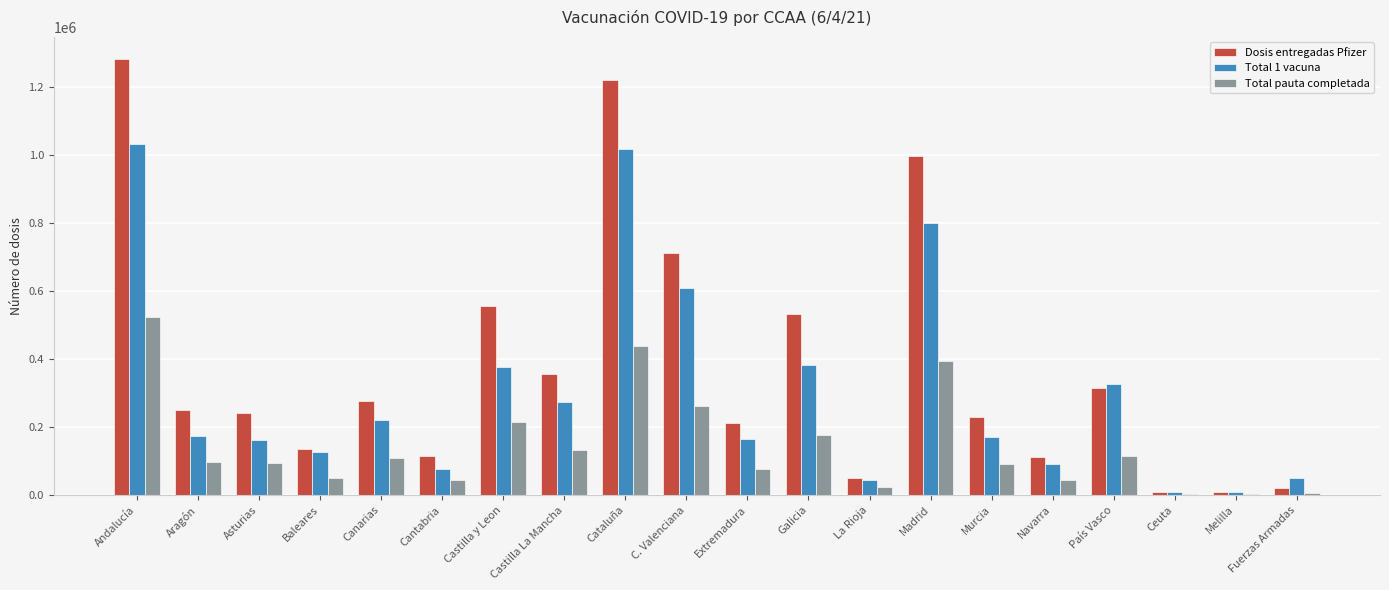

Between Andalucía and País Vasco, which series saw the biggest shift?

Dosis entregadas Pfizer